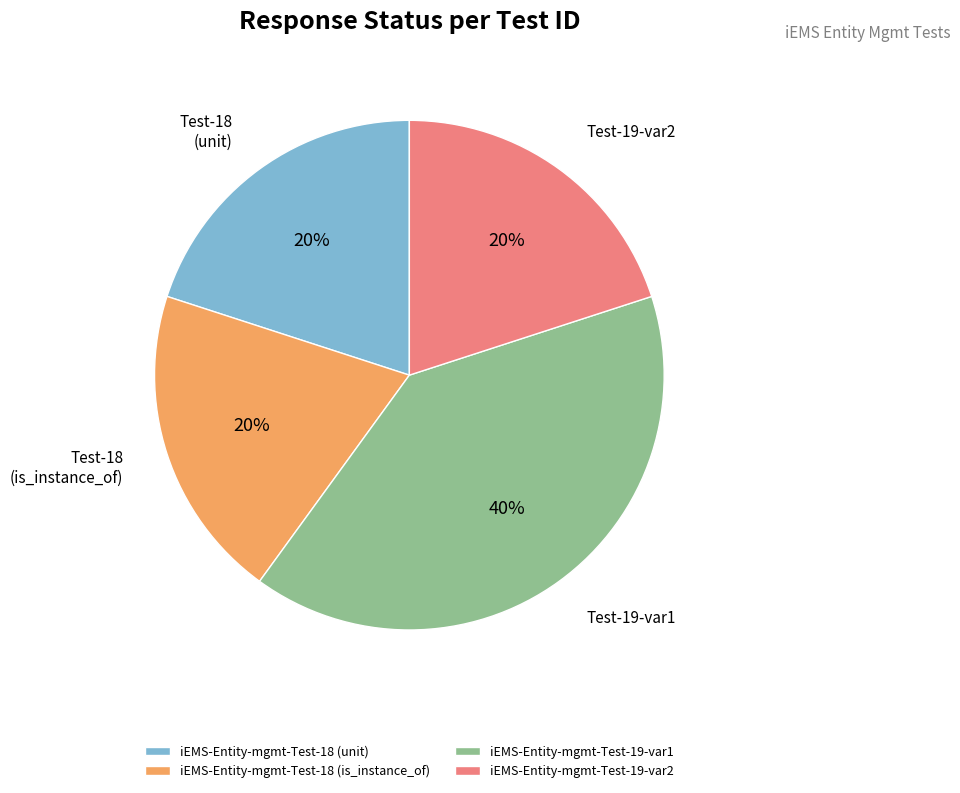

What is the ratio of the value at iEMS-Entity-mgmt-Test-18 (unit) to the value at iEMS-Entity-mgmt-Test-19-var1?

0.5